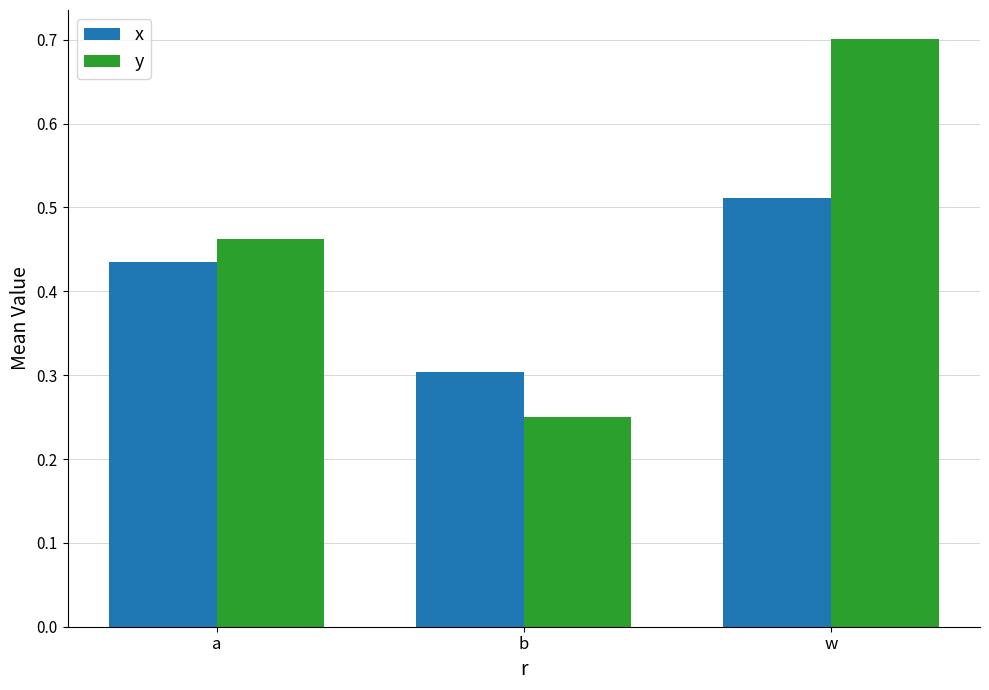

Which series has the largest total across all categories?

y